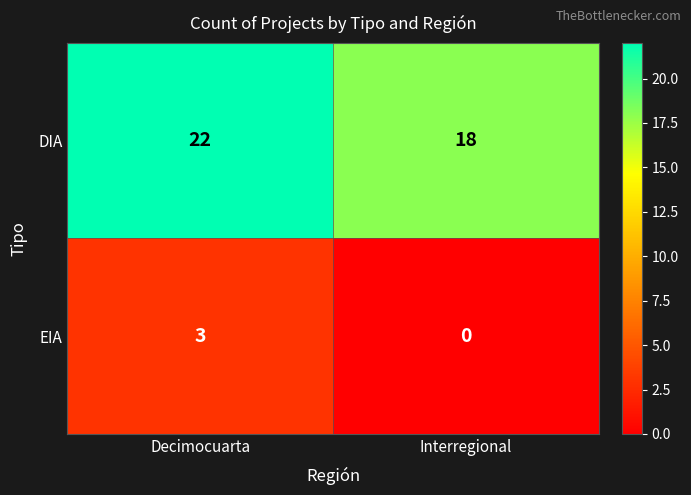

What is the difference between the DIA values at Interregional and Decimocuarta?

4